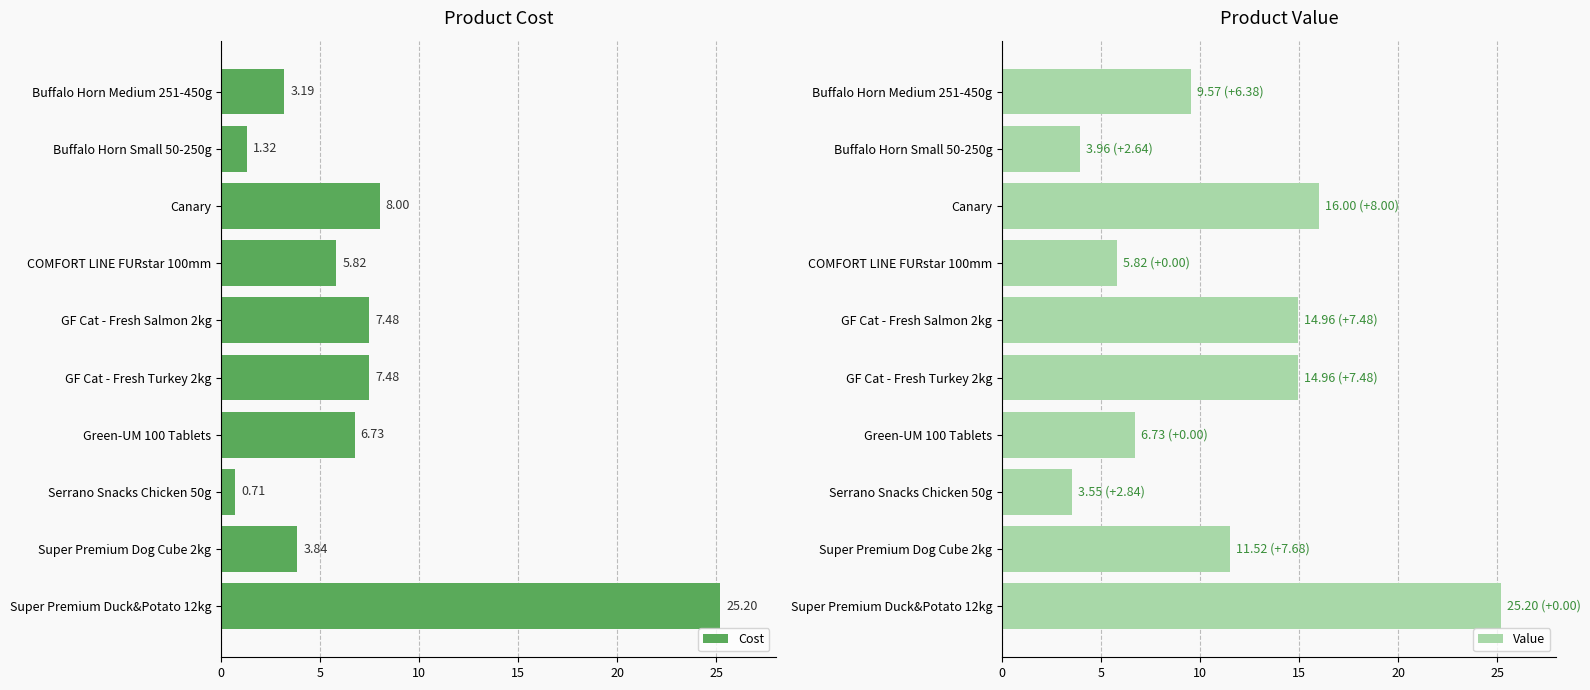

What is the maximum value shown in the chart?

25.2